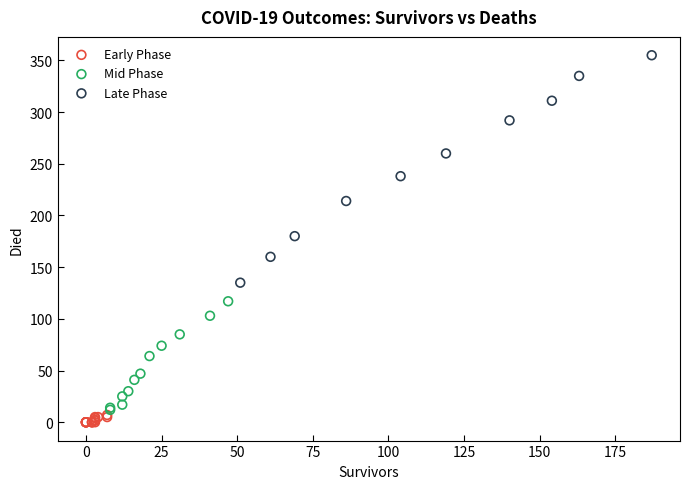

Which series has the widest spread of Y values?

Late Phase